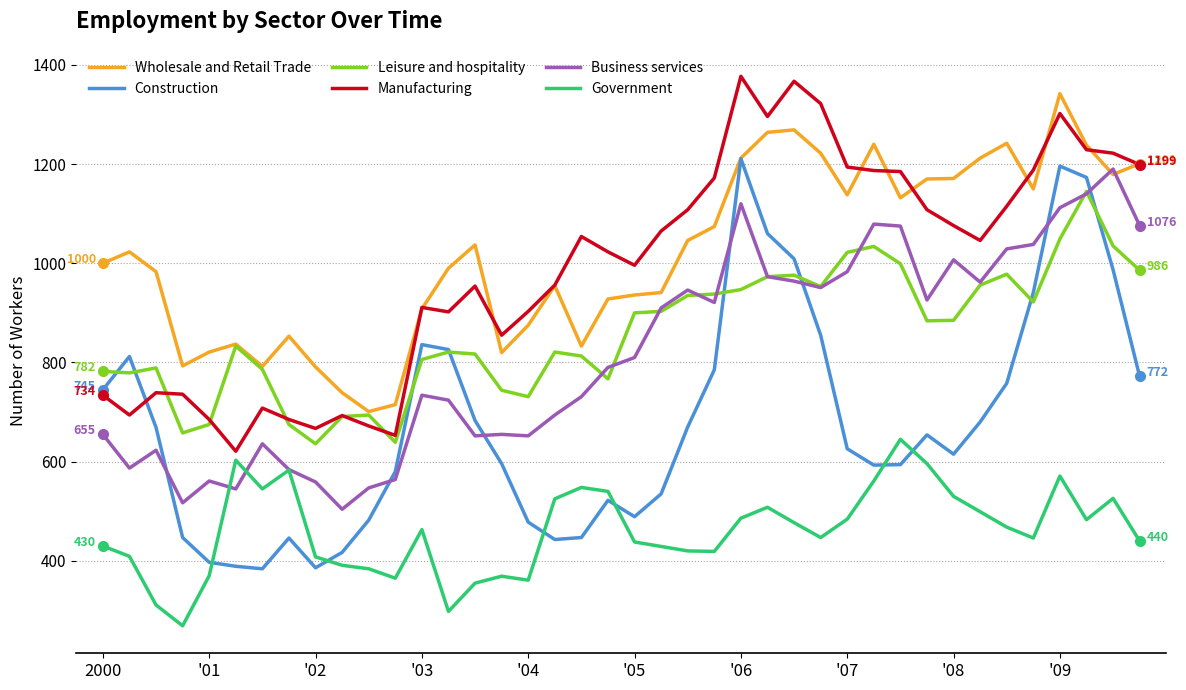

What is the smallest value displayed?

269